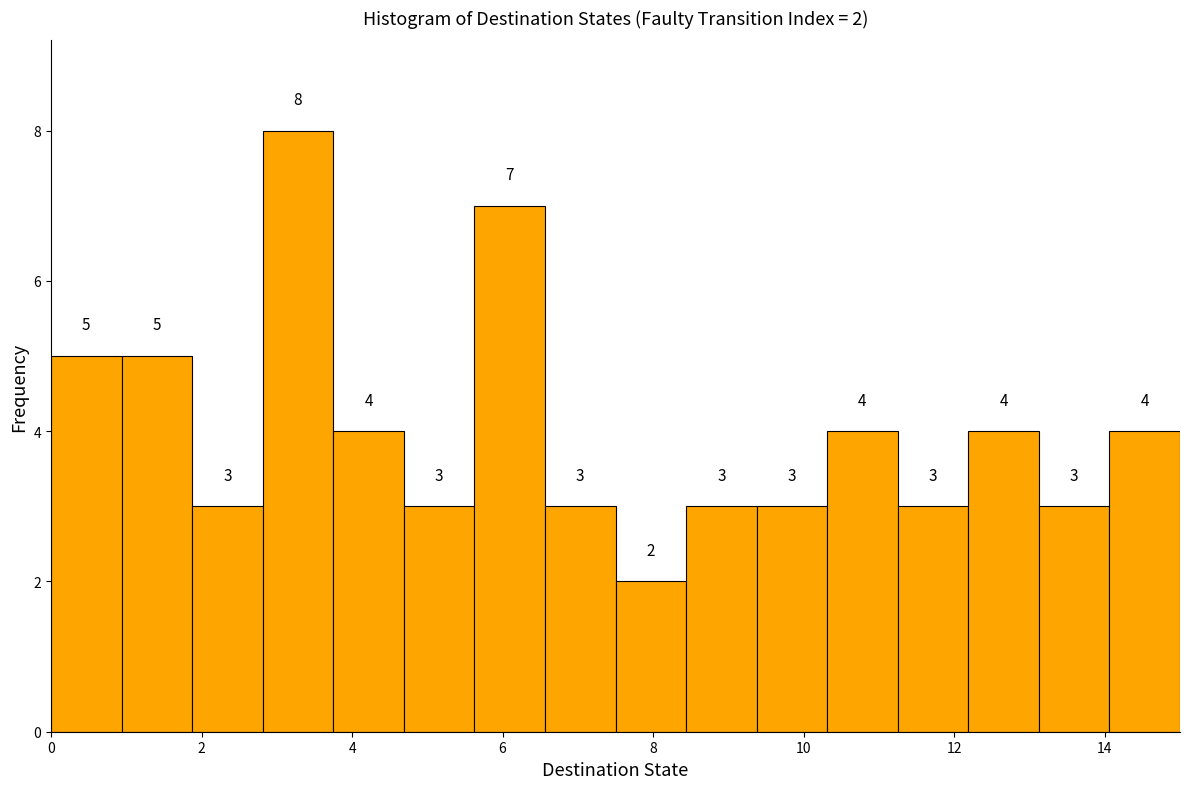

Which range on the x-axis has the tallest bar?

2.8 to 3.8